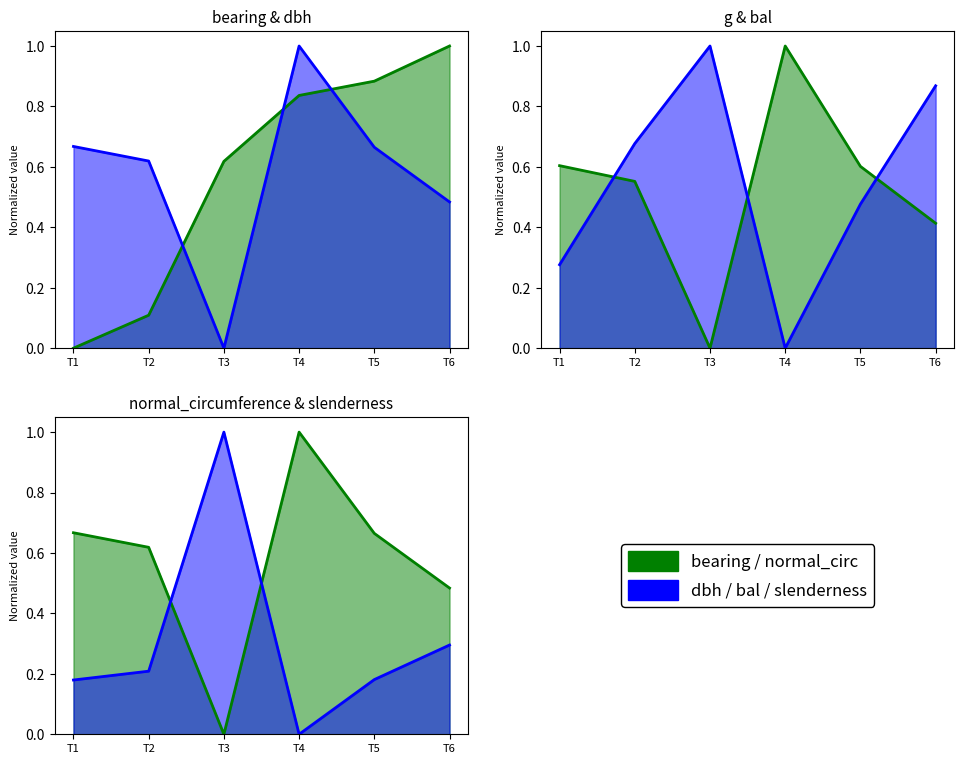

List the series in order of their peak value, highest first.

bearing, dbh, g, bal, normal_circumference, slenderness